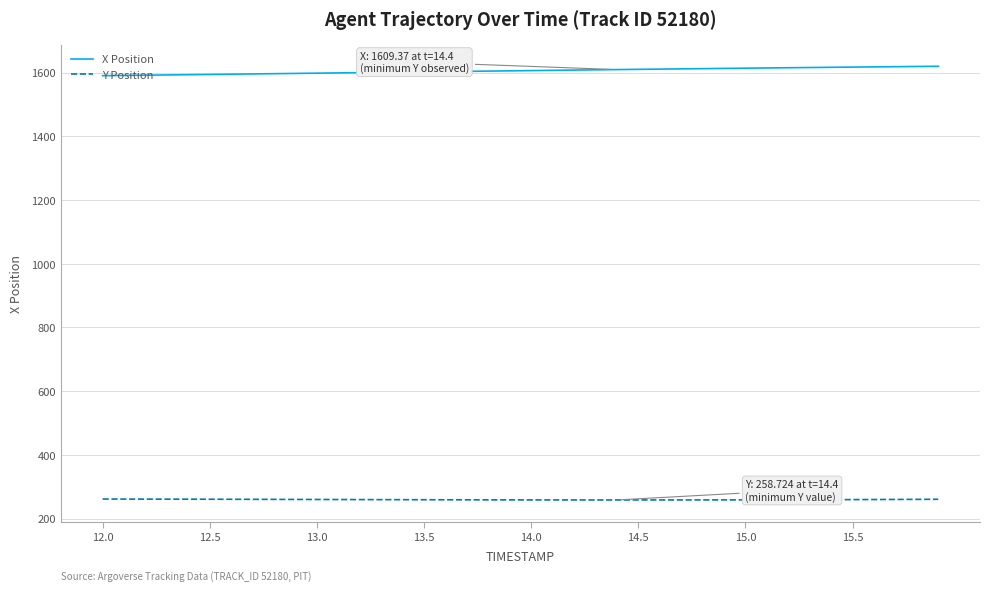

What are all the series names shown in the legend?

X Position, Y Position